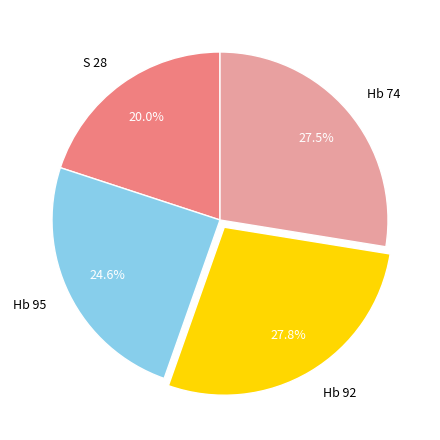

To the nearest percent, what is the difference between the largest and smallest slice percentages?

8%